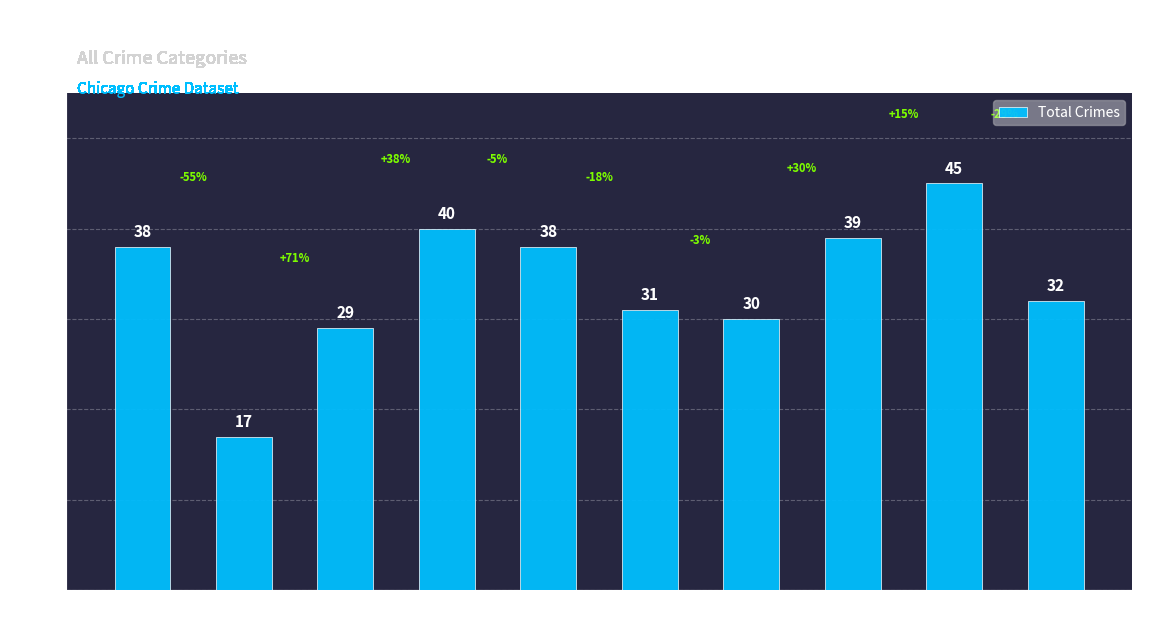

Does the chart contain any negative values?

No